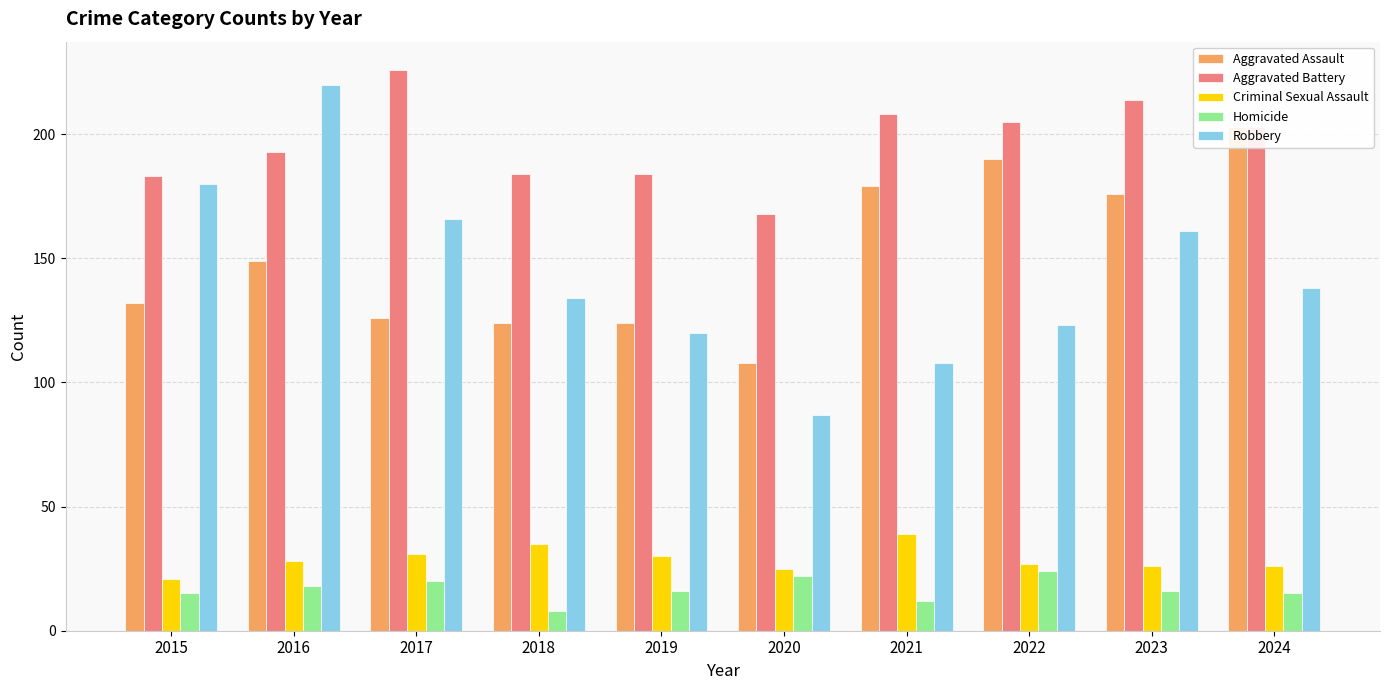

Which series has the largest total across all categories?

Aggravated Battery